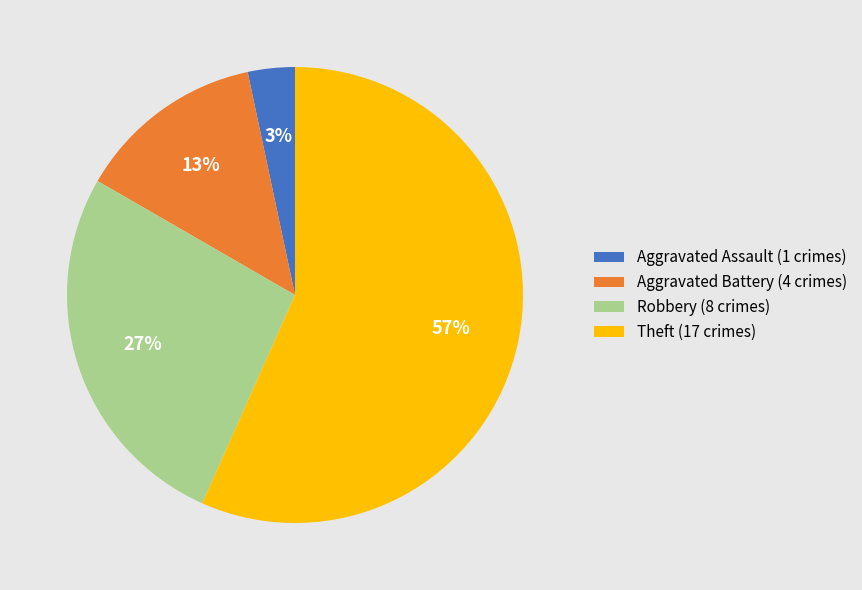

The Aggravated Assault slice represents 3% of the pie. True or false?

True